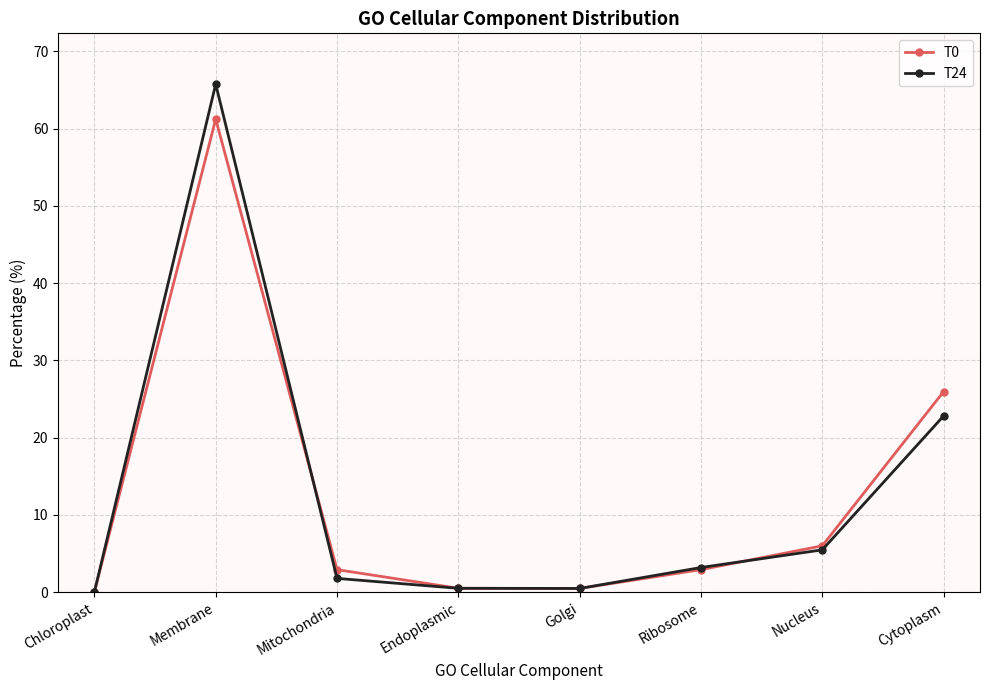

What is the difference between the T0 values at Mitochondria and Golgi?

2.4